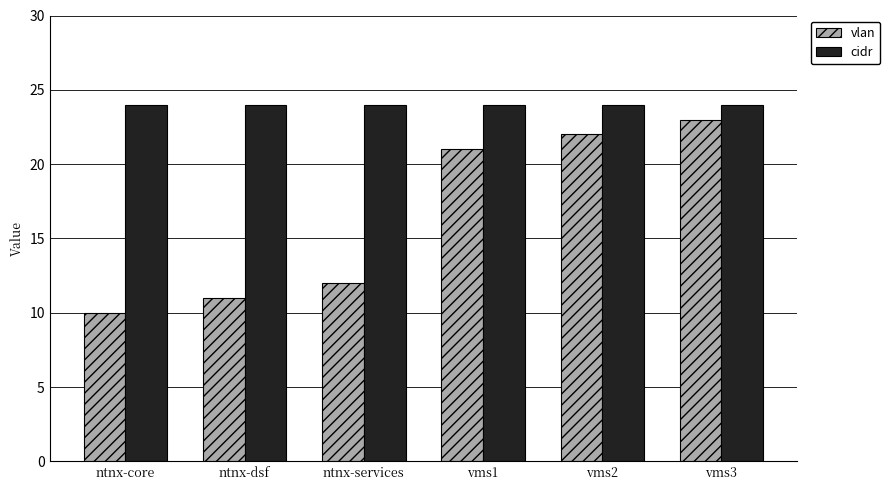

At which category is the sum across all series the highest?

vms3